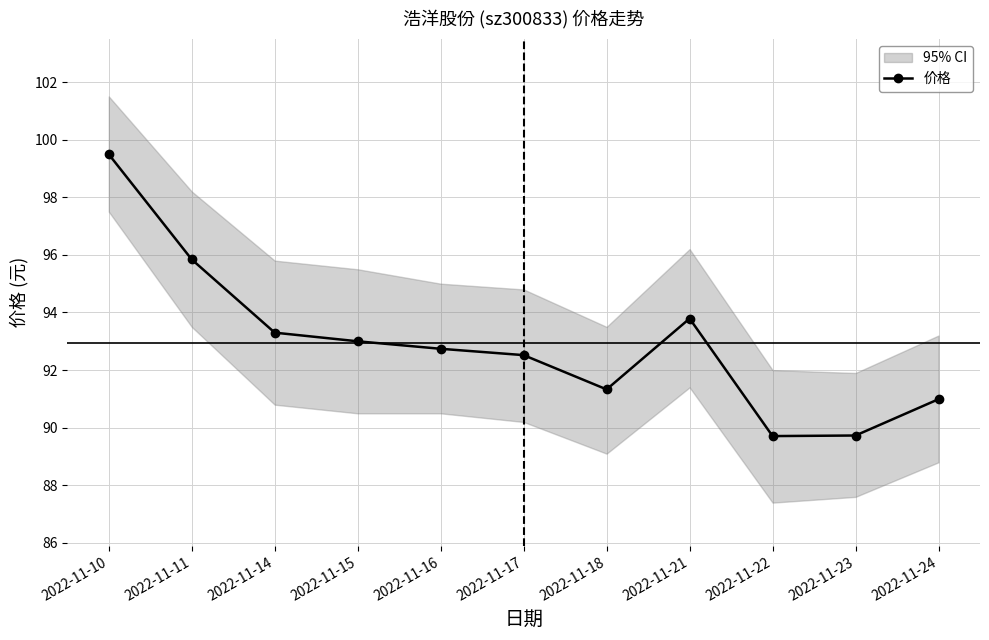

Does the chart have visible grid lines?

Yes